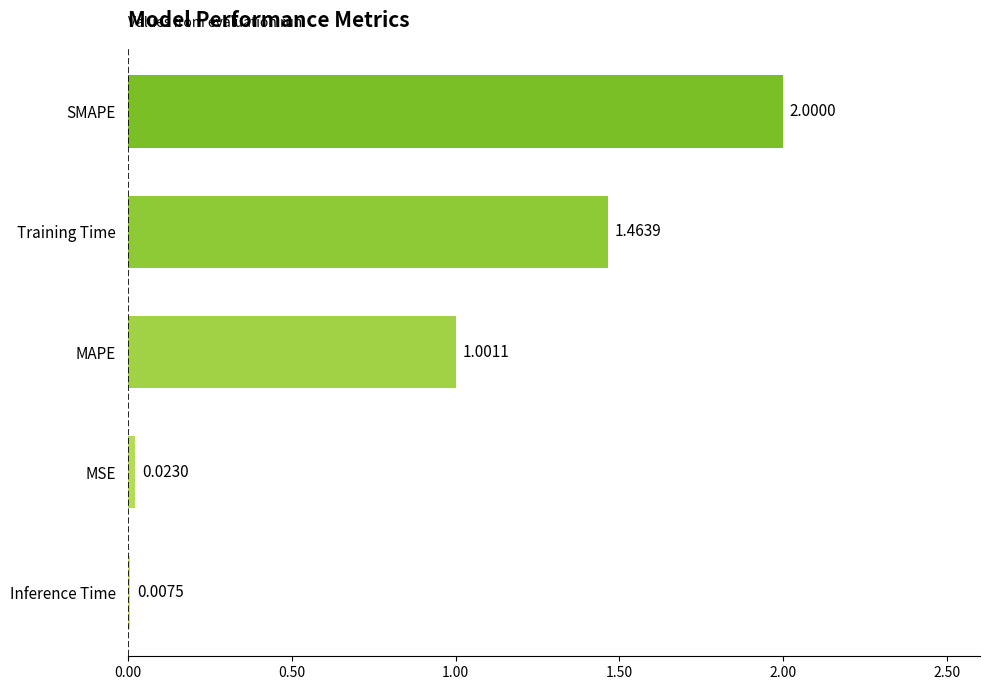

What is the sum of the values at SMAPE and Training Time?

3.5